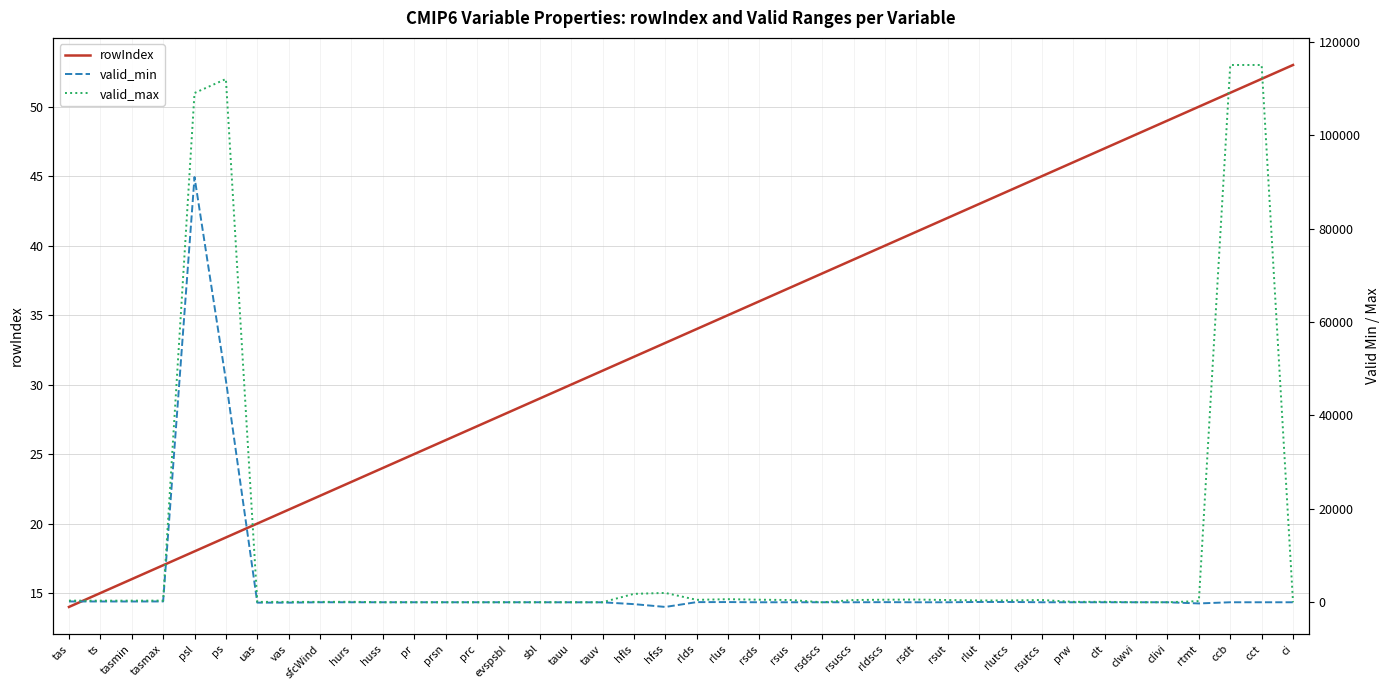

The valid_min series shows -0.0 at clwvi. True or false?

True